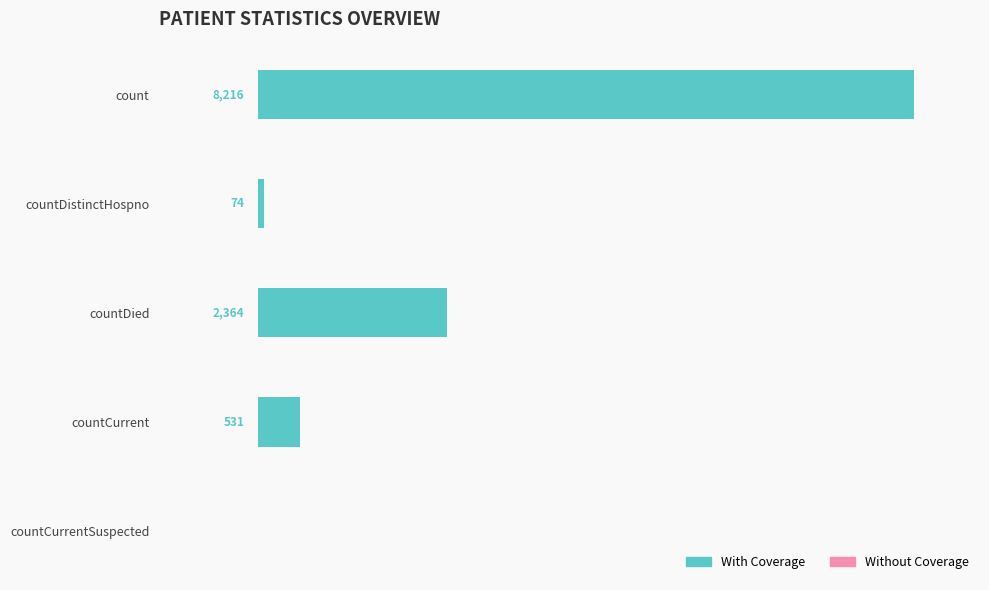

Which has a higher value, countCurrent or count?

count